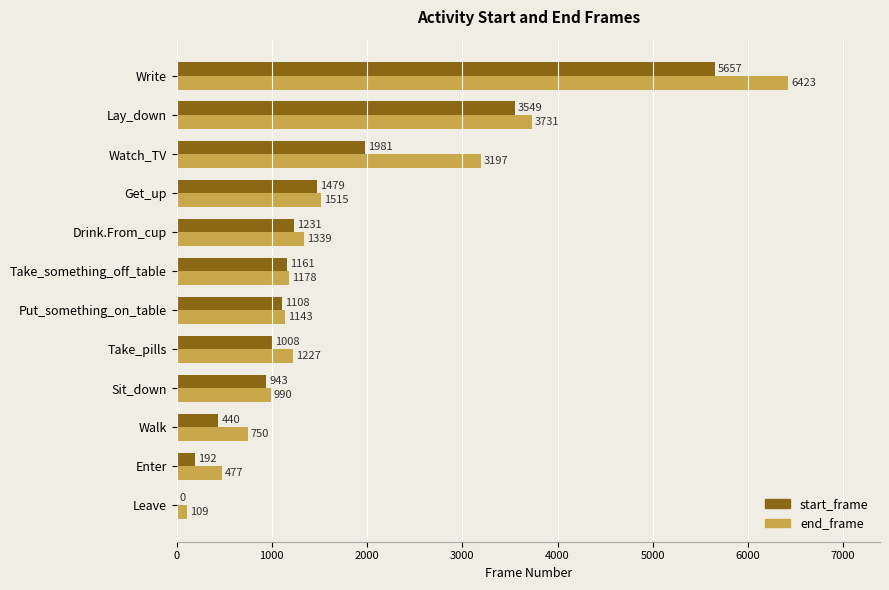

Is it true that end_frame equals 1868 at Take_something_off_table?

False